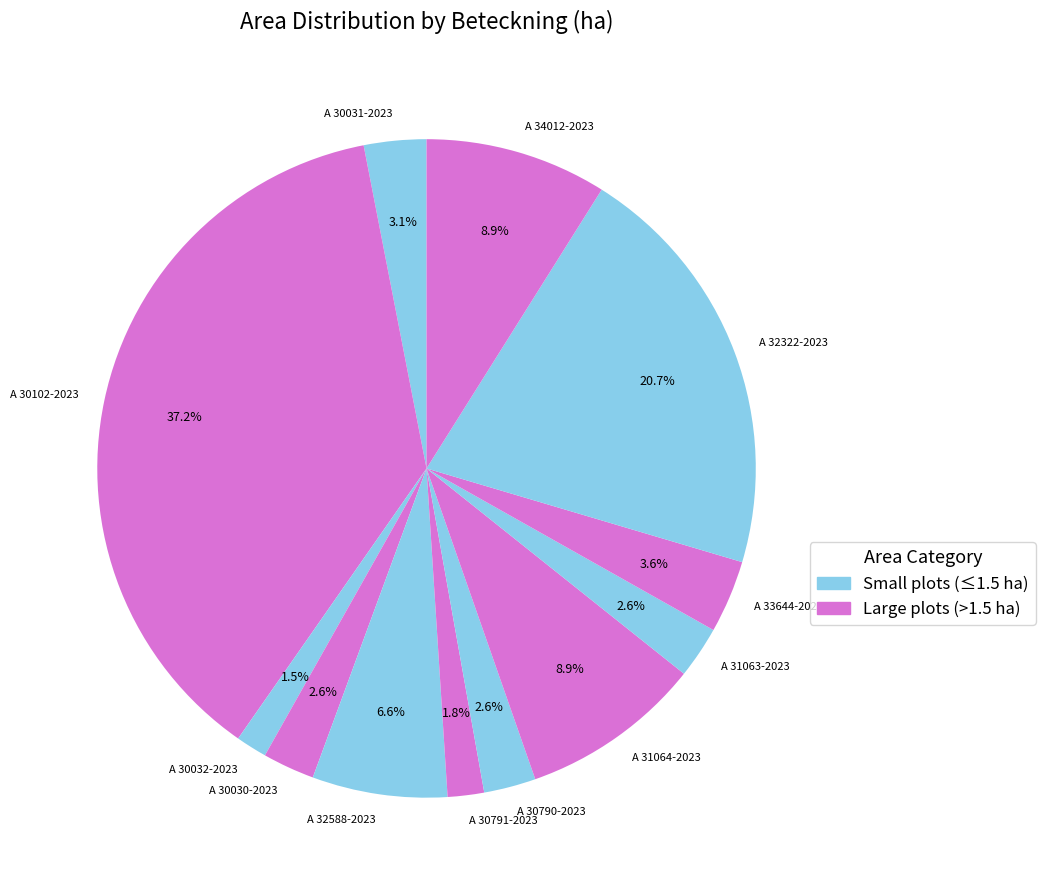

What percentage is the A 30791-2023 slice, to the nearest percent?

2%